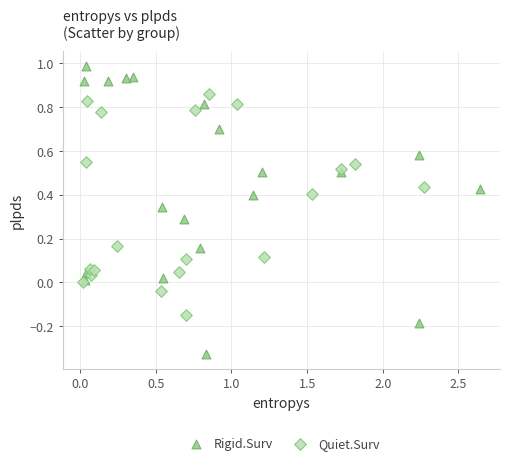

Which series reaches the minimum Y coordinate?

Rigid.Surv